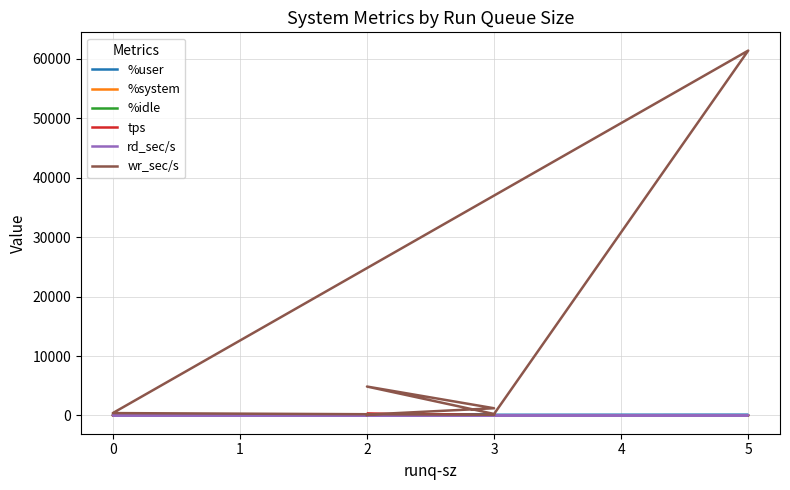

Where is the first local maximum for %system?

3